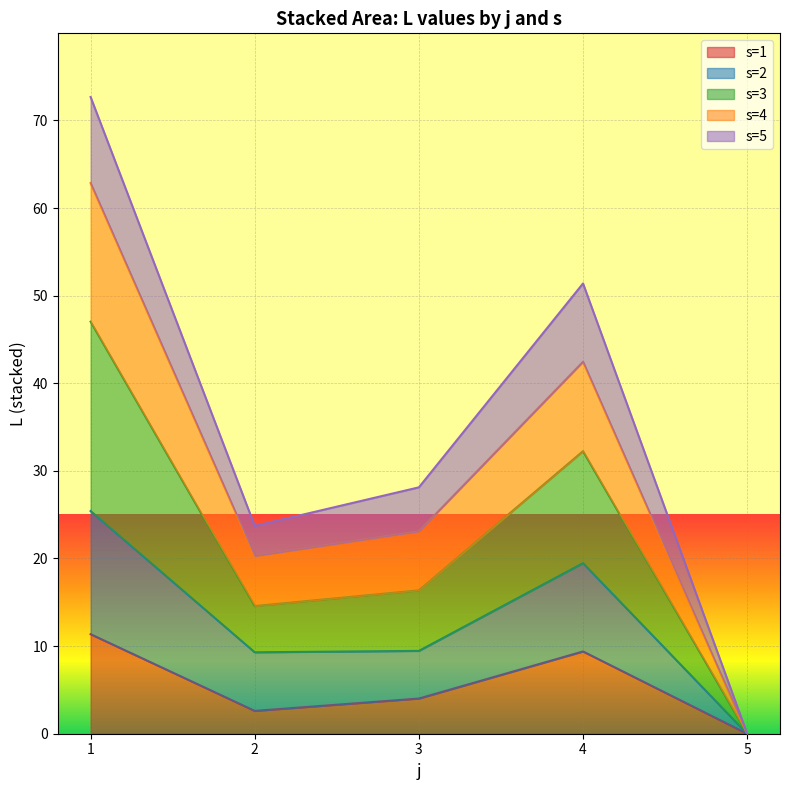

Which category has the lowest value in the s=1 line series?

5